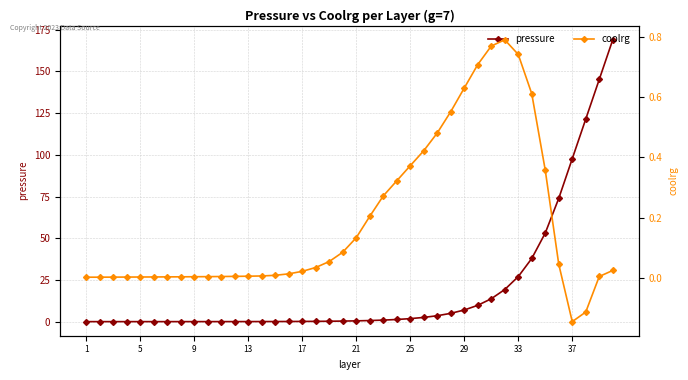

True or false: pressure has more than 0 interior local peaks.

False